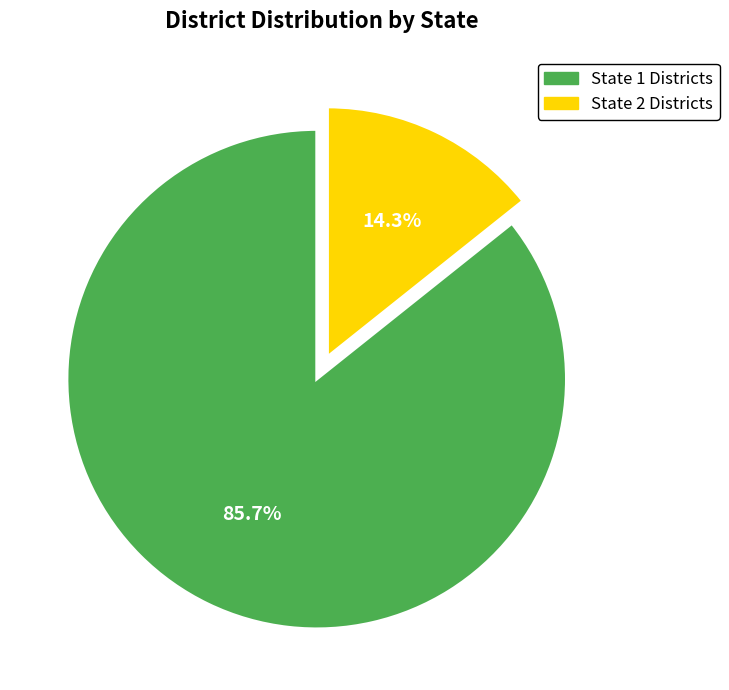

To the nearest percent, what is the difference between the largest and smallest slice percentages?

71%